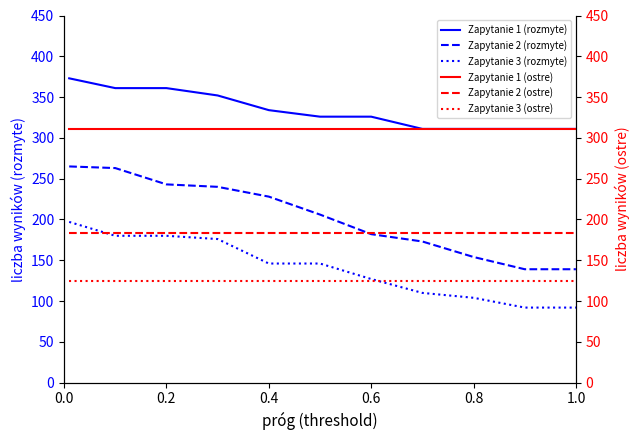

Does the chart display data point markers on the line(s)?

No